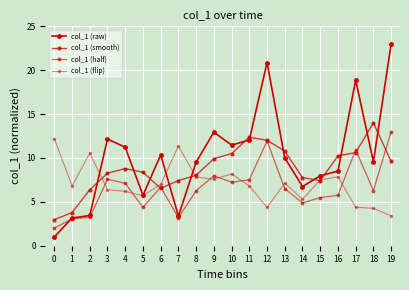

Where is col_1 (smooth) nearest to the value 8?

8